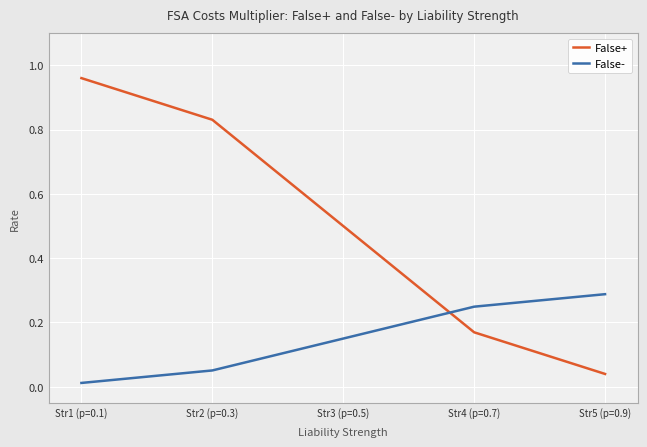

Which category has the lowest value in the False- series?

Str1 (p=0.1)